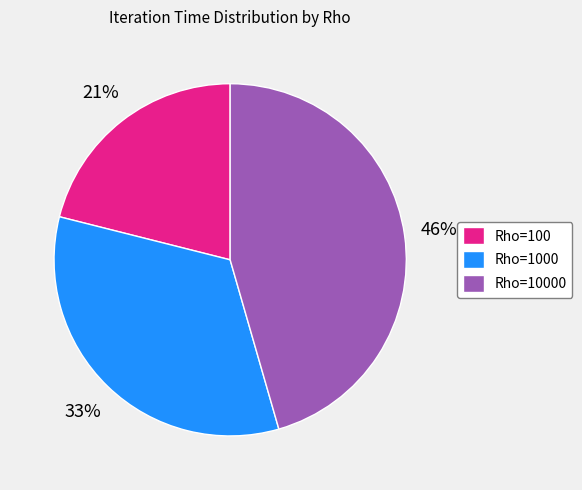

To the nearest percent, what percentage of the pie is Rho=1000?

33%